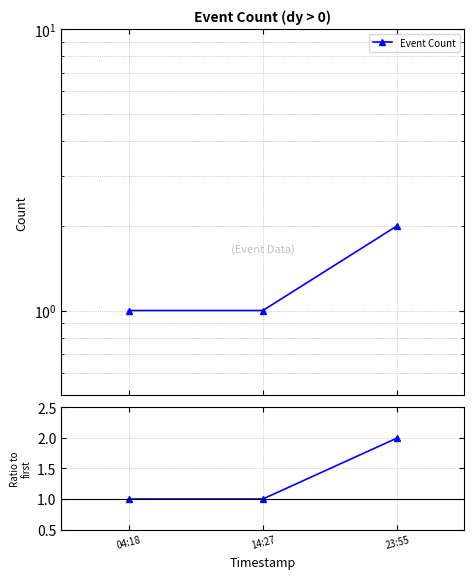

What is the difference between the Ratio to first values at 14:27 and 23:55?

1